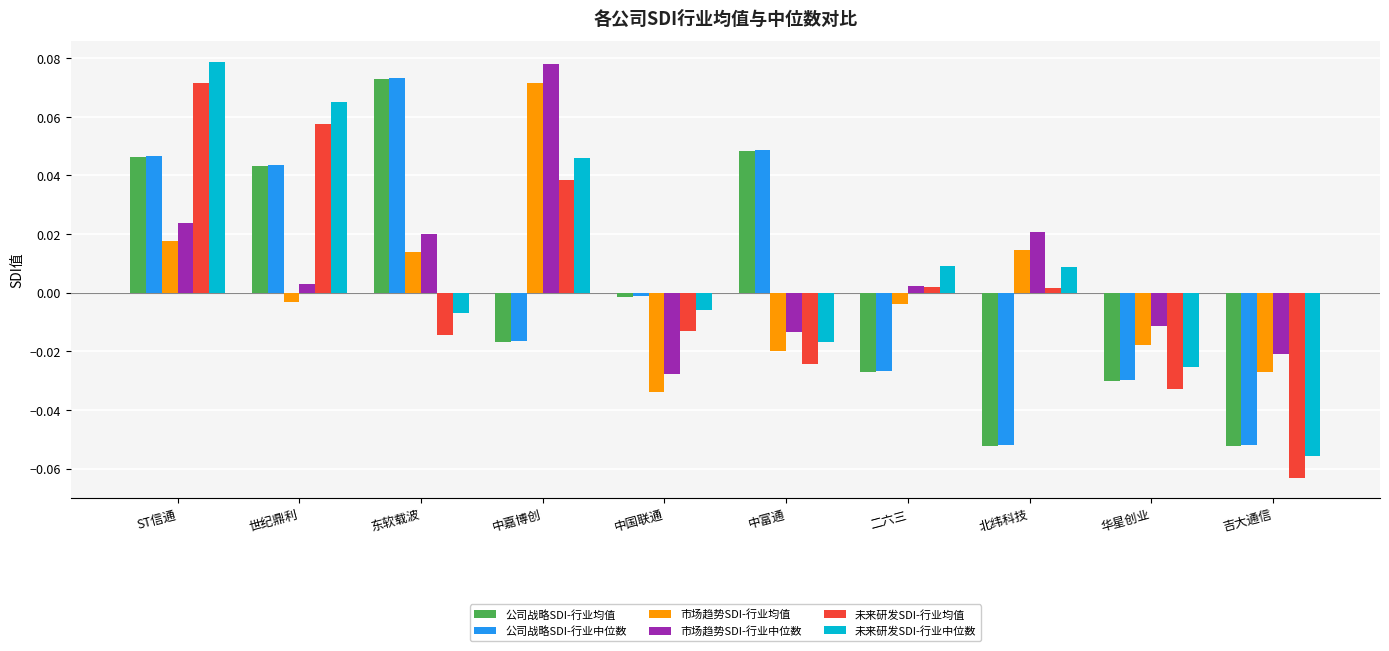

The value of 市场趋势SDI-行业中位数 at 中富通 is -0.0. True or false?

True